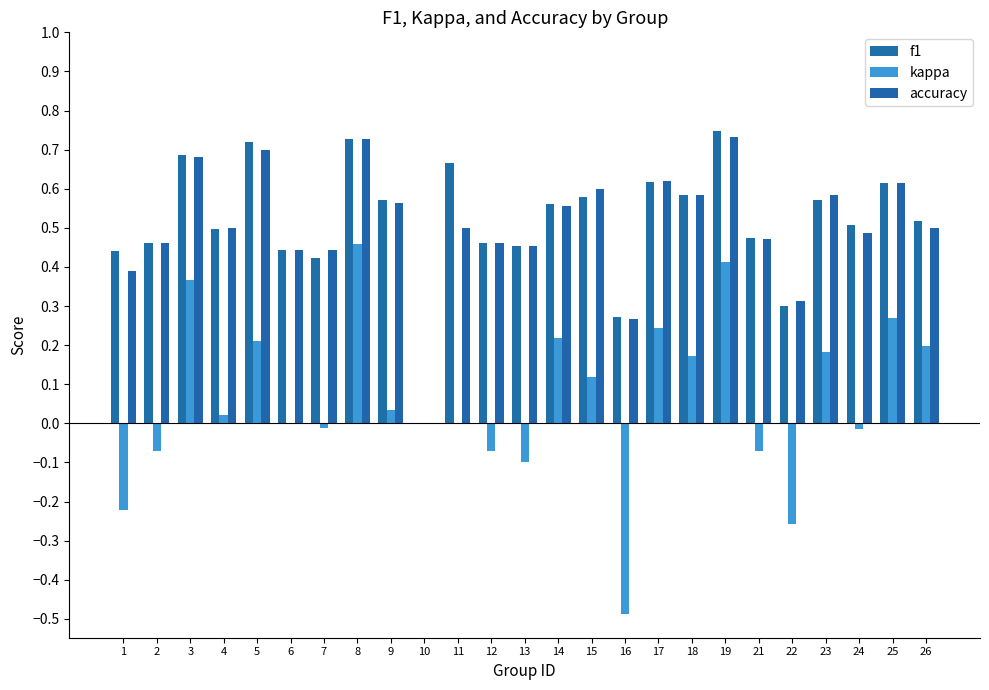

How many values in f1 are above zero?

24